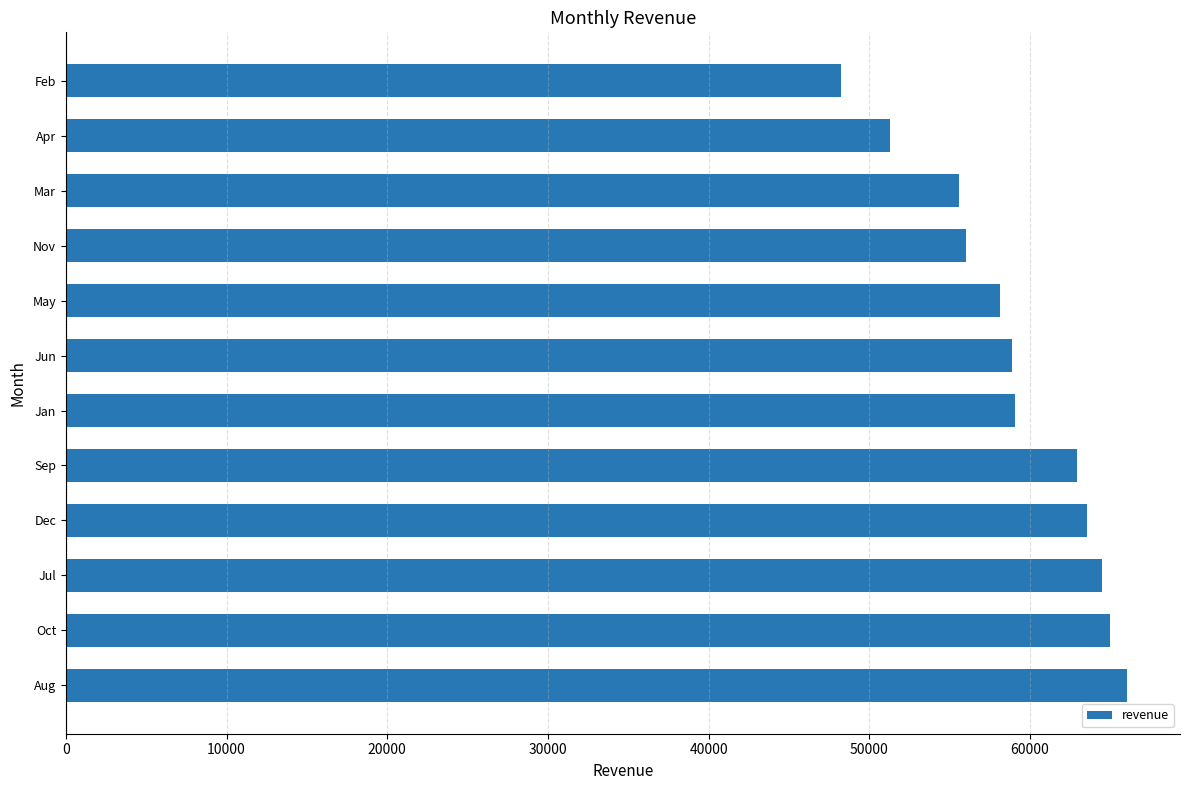

Are the bars horizontal?

Yes